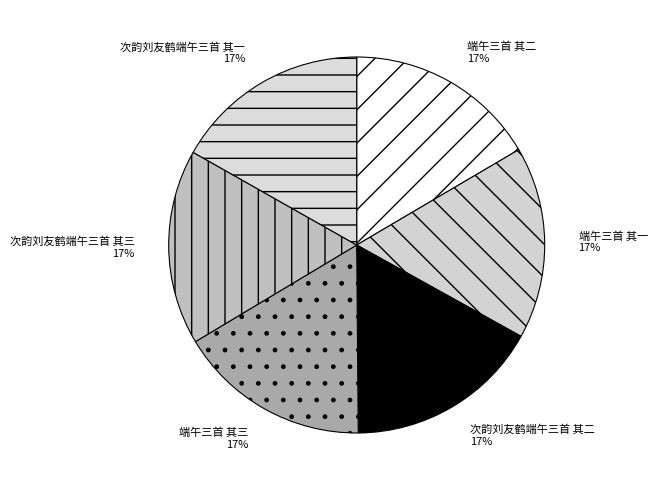

The 端午三首 其三 slice represents 25% of the pie. True or false?

False